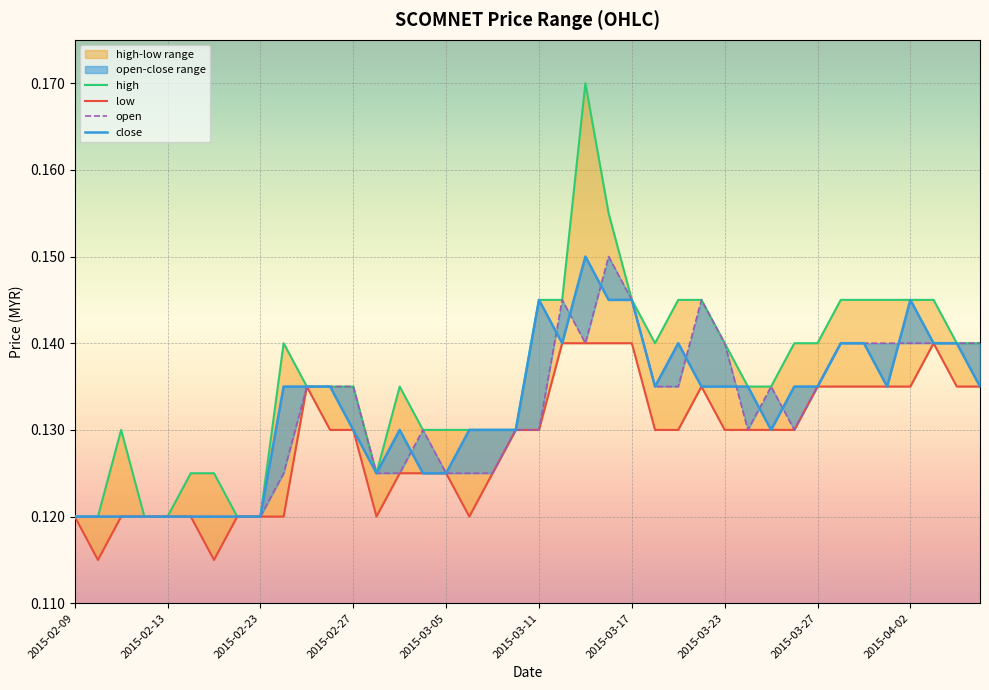

What is the label of the 37th point from the right?

2015-02-12